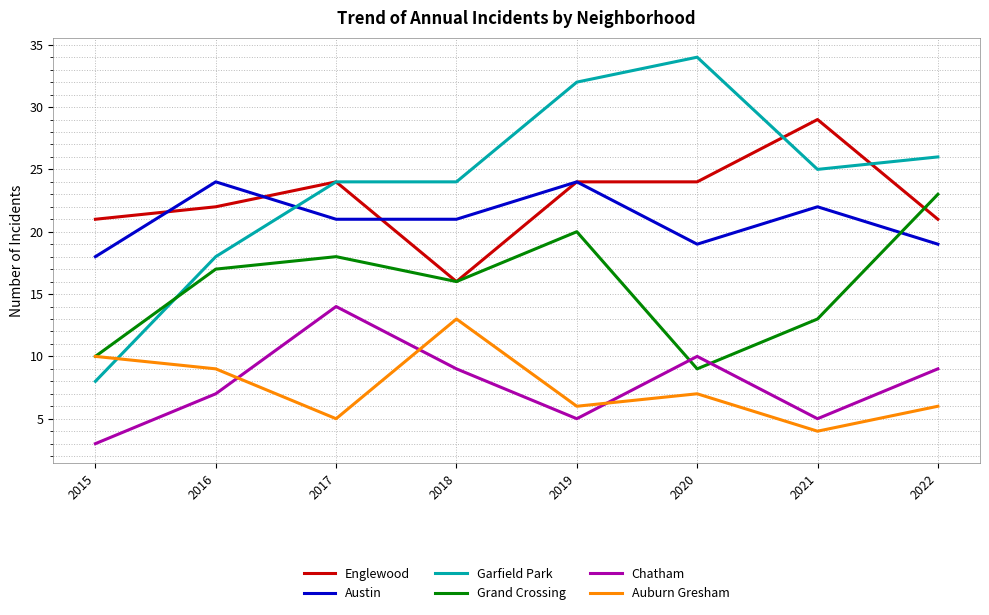

Where do Chatham and Grand Crossing first cross each other?

2019 and 2020